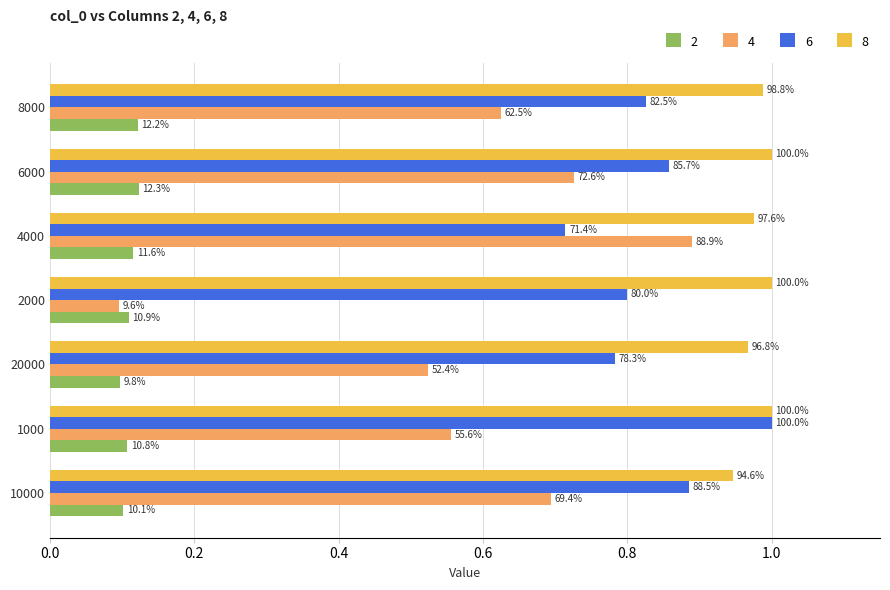

Is the value of 8 at 4000 greater than the value of 2 at 8000?

Yes